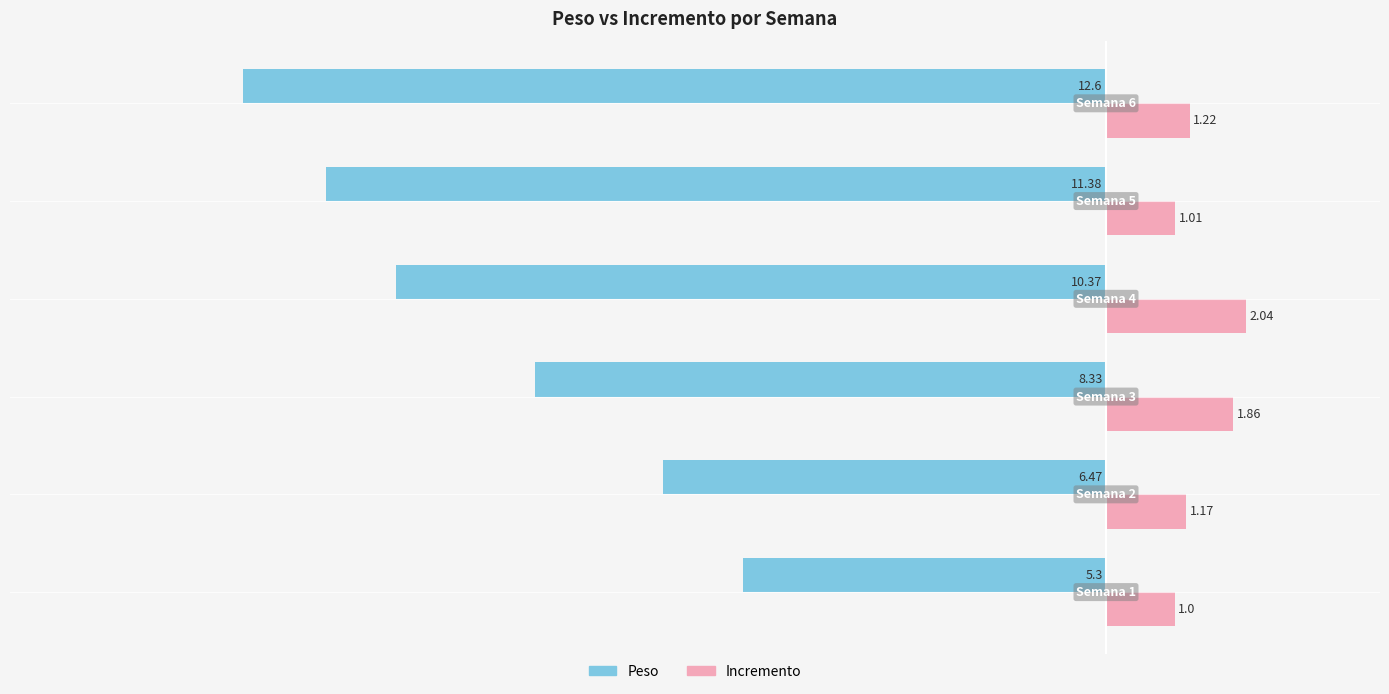

Which series has the largest range (max minus min)?

Peso